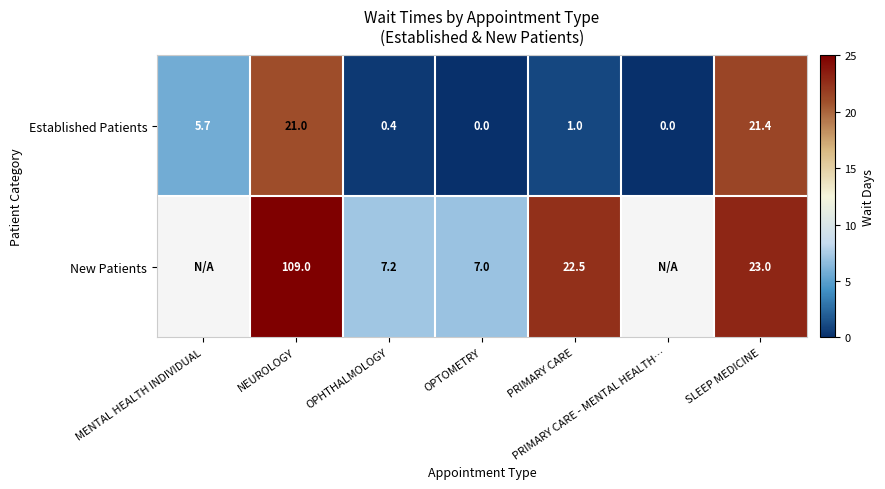

How many values in the Established Patients series are below 1?

3